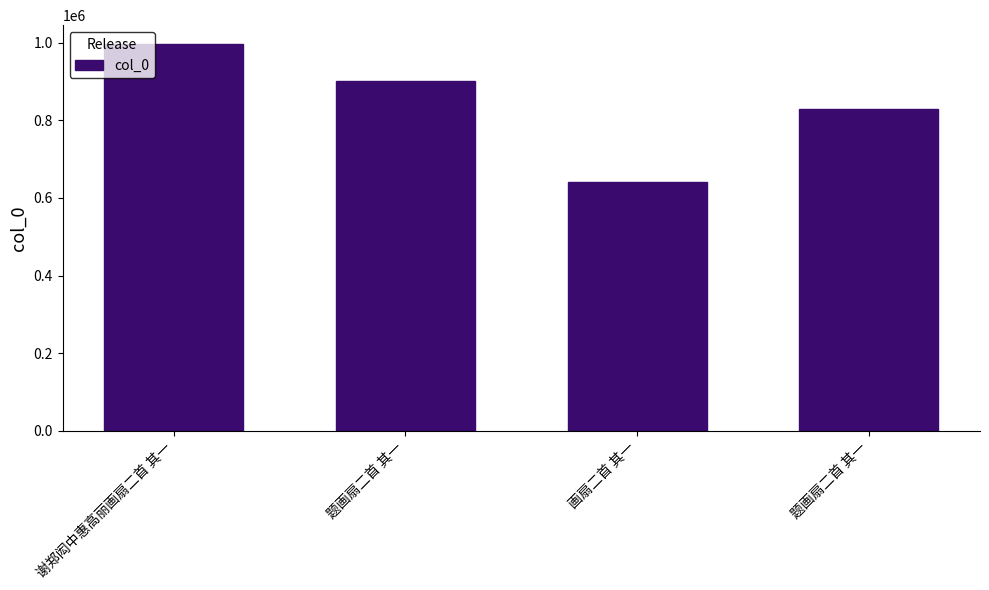

What is the sum of all values?

3369695